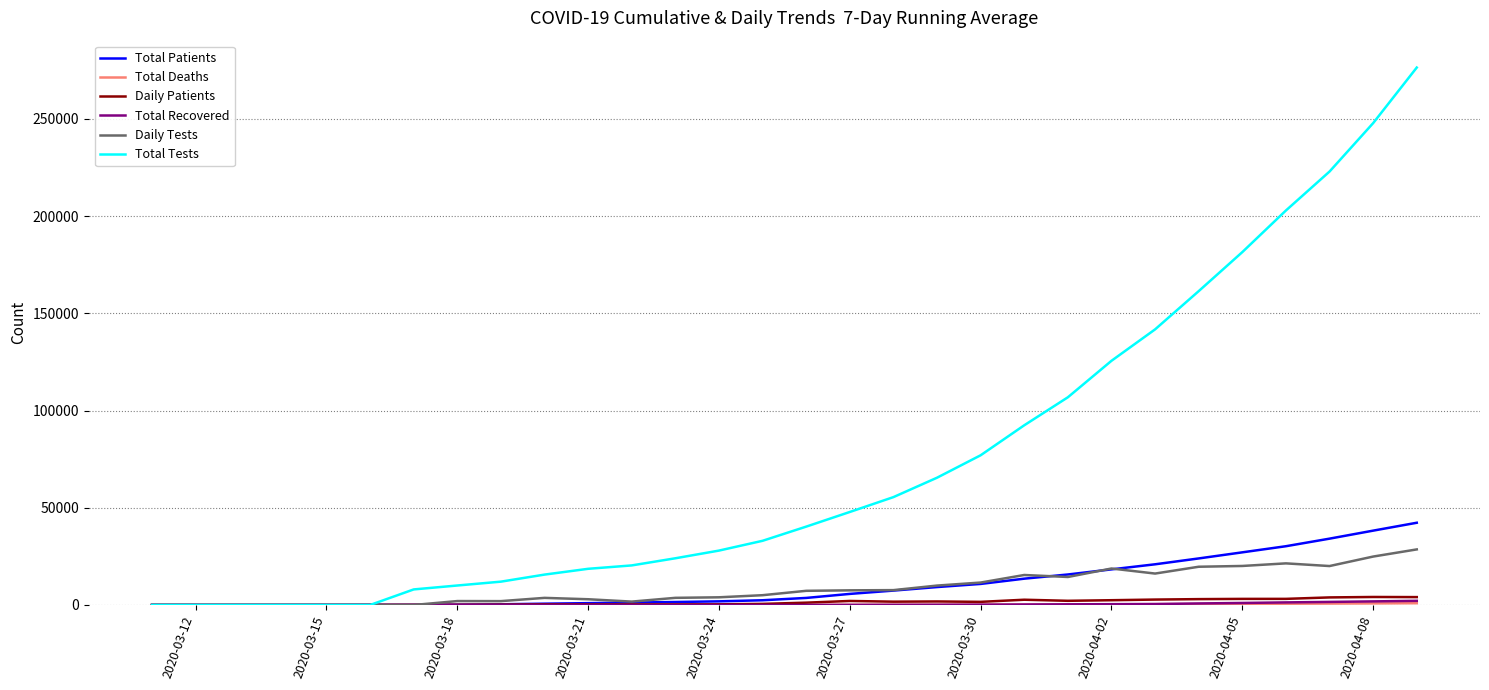

Which series has the widest spread of values?

Total Tests